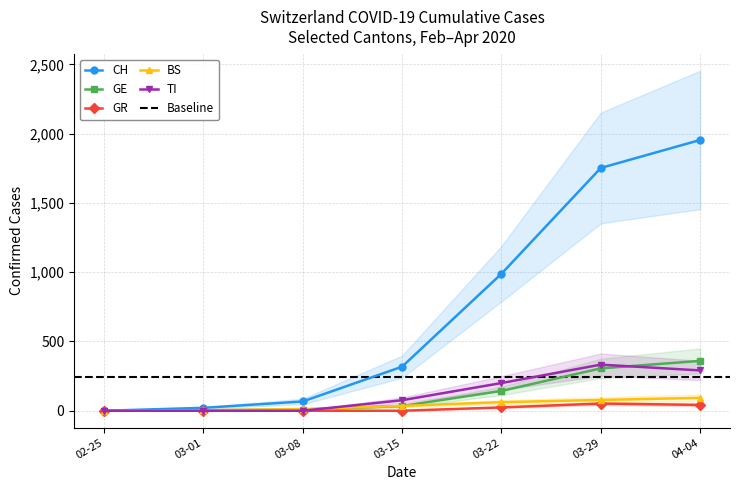

Reading left to right, transcribe all the data shown in this chart.

CH: 02-25=0	03-01=21	03-08=67	03-15=318	03-22=989	03-29=1753	04-04=1955
GE: 02-25=0	03-01=3	03-08=9	03-15=34	03-22=143	03-29=306	04-04=360
GR: 02-25=0	03-01=0	03-08=0	03-15=0	03-22=24	03-29=52	04-04=42
BS: 02-25=0	03-01=4	03-08=12	03-15=35	03-22=62	03-29=78	04-04=93
TI: 02-25=0	03-01=0	03-08=0	03-15=76	03-22=200	03-29=333	04-04=291